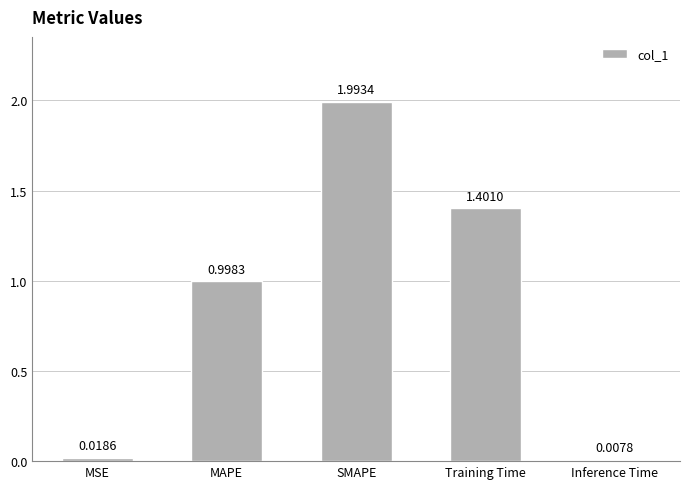

What is the difference between the values at MAPE and MSE?

1.0